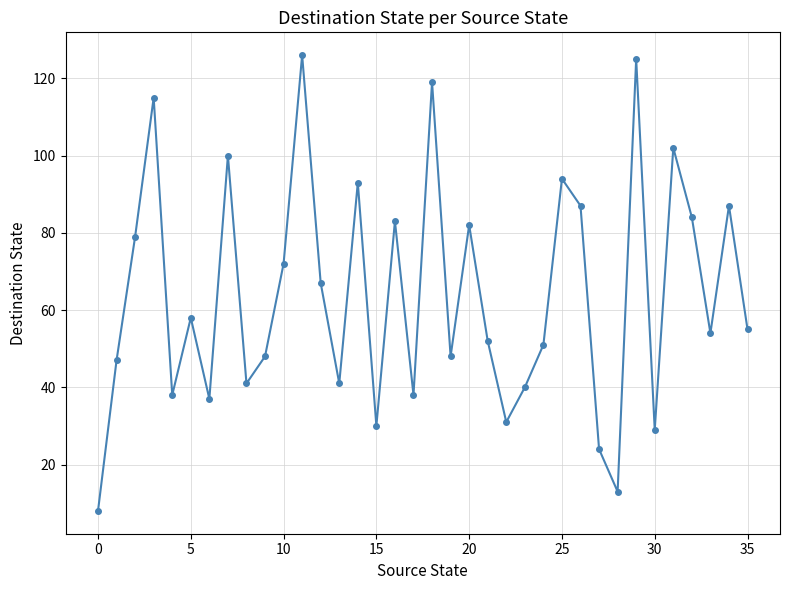

True or false: there are more than 0 points higher than both neighbors.

True